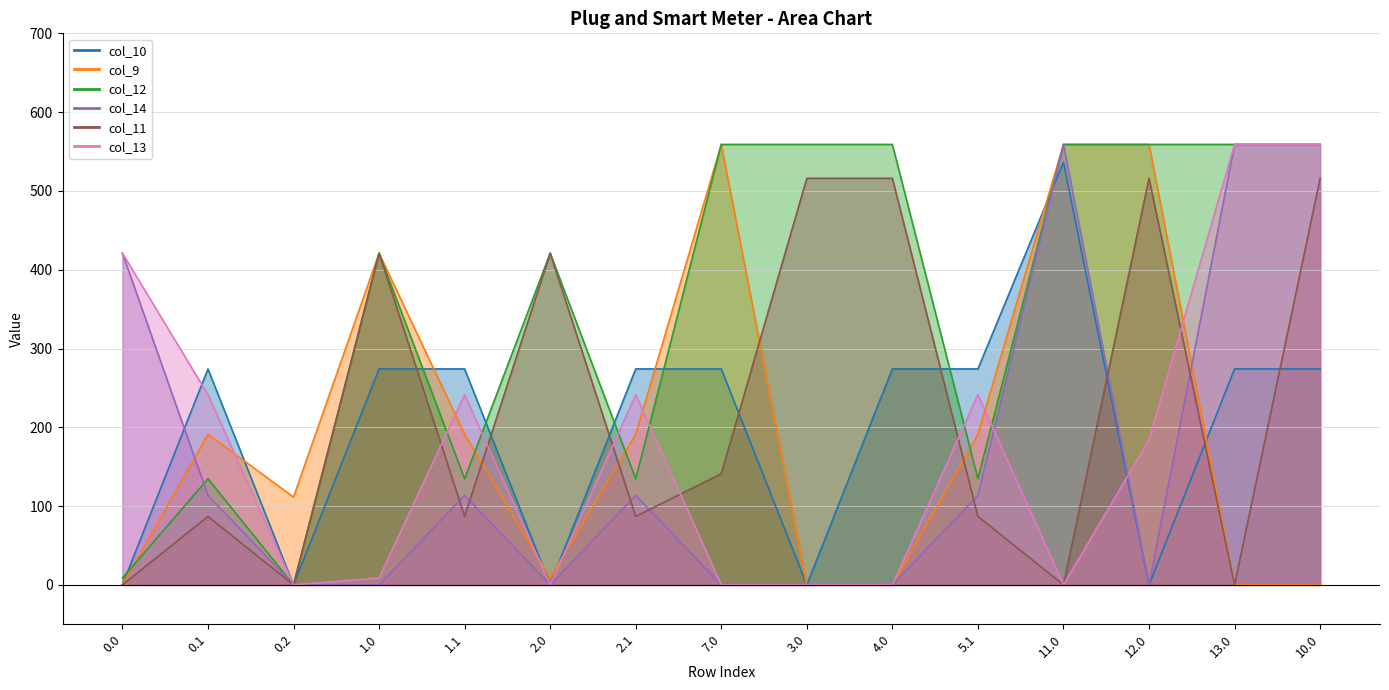

What is the value of the col_14 point at the 5th from the left?

113.7